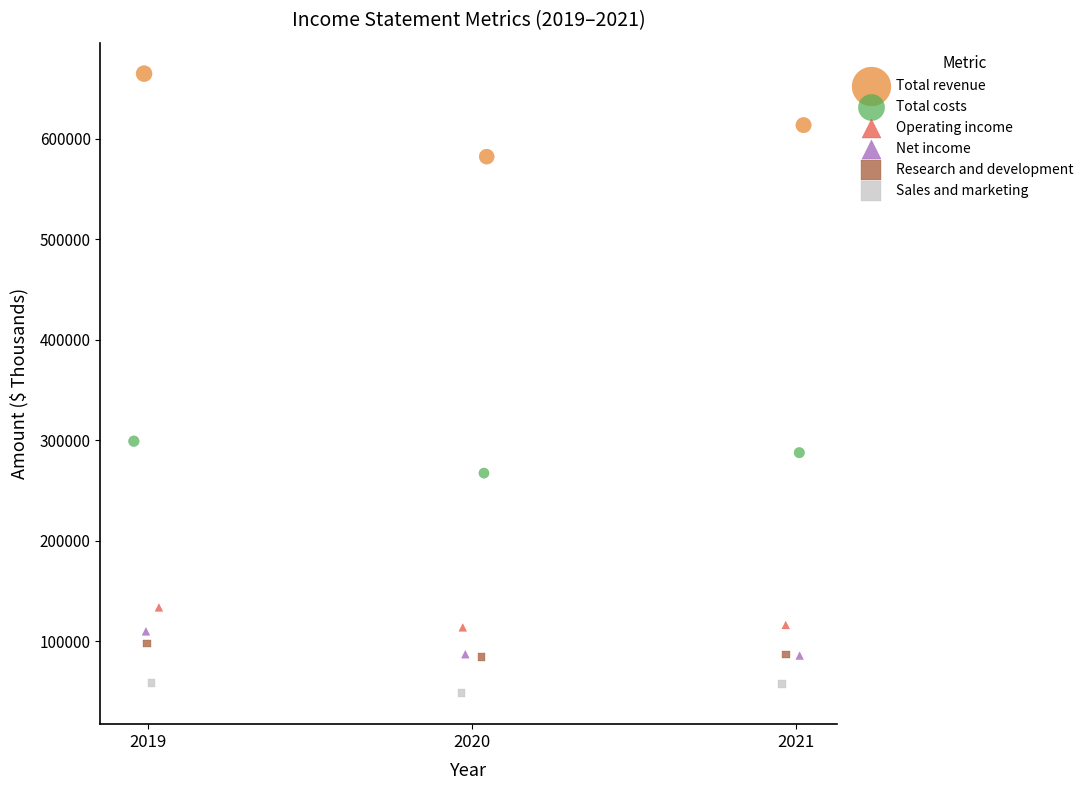

Which series reaches the minimum Y coordinate?

Sales and marketing